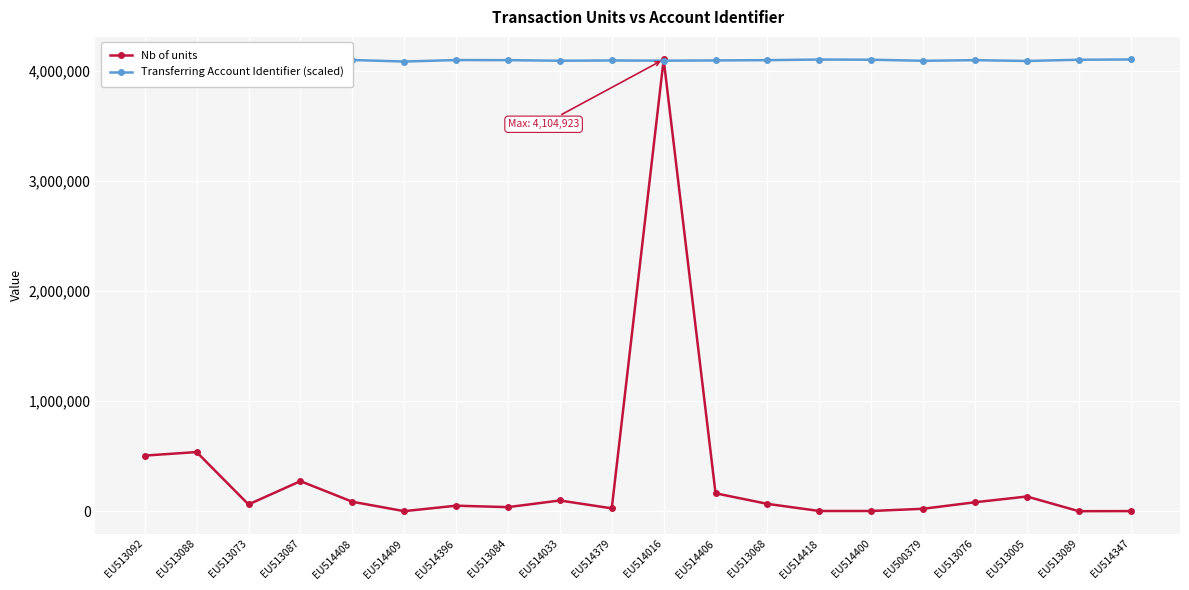

What is the sum of all Transferring Account Identifier (scaled) values?

81959367.2